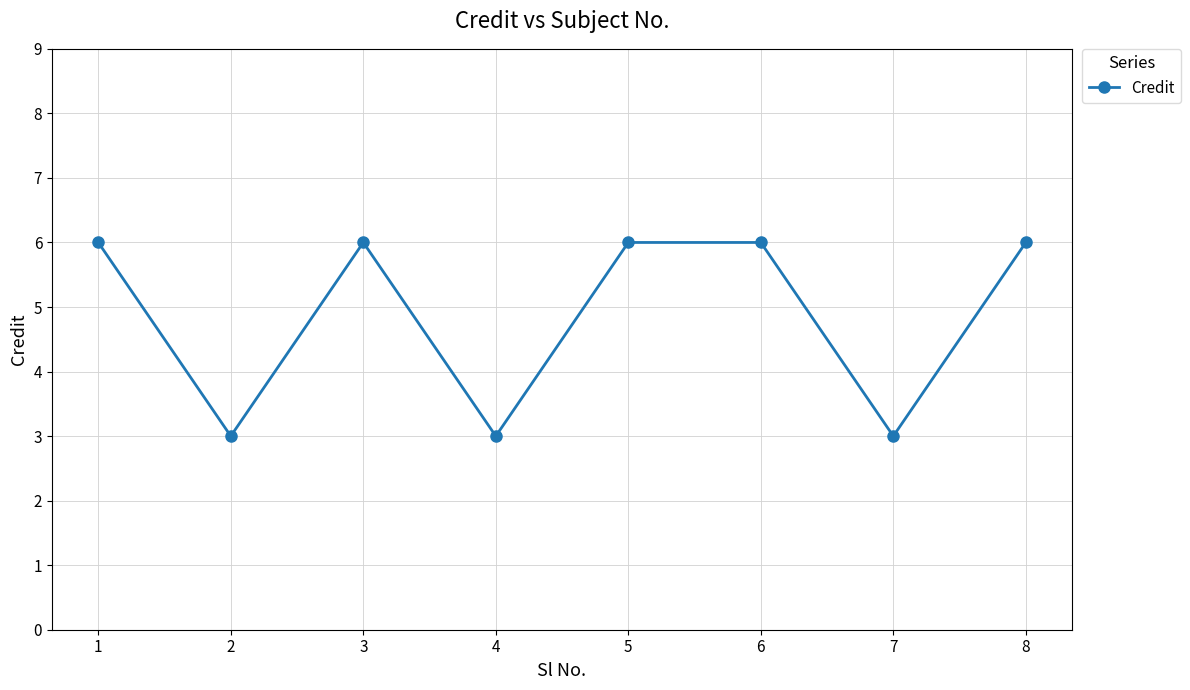

Reading left to right, list all the values displayed in this chart.

1=6	2=3	3=6	4=3	5=6	6=6	7=3	8=6